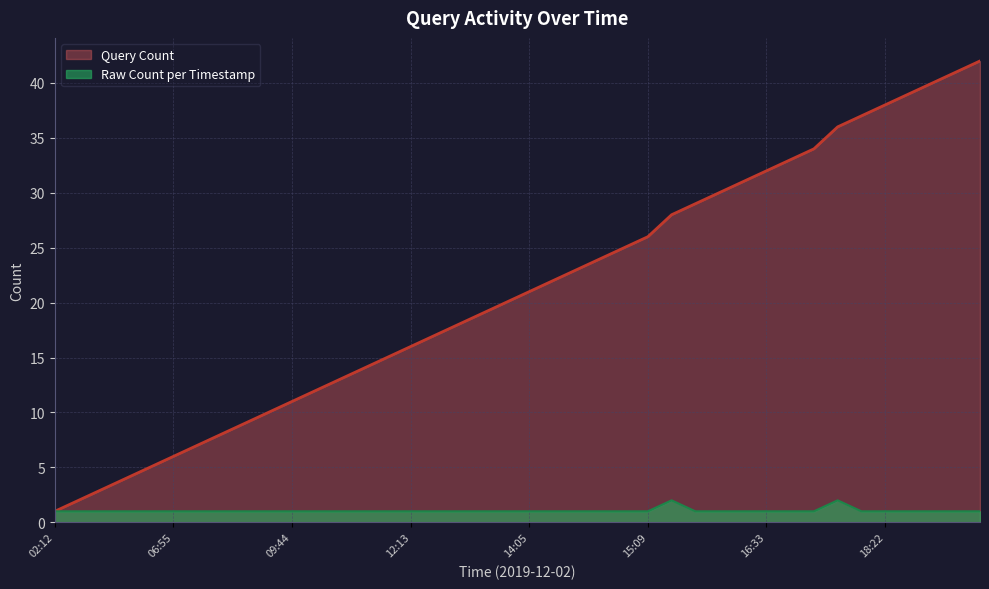

How many categories are shown in the chart?

40